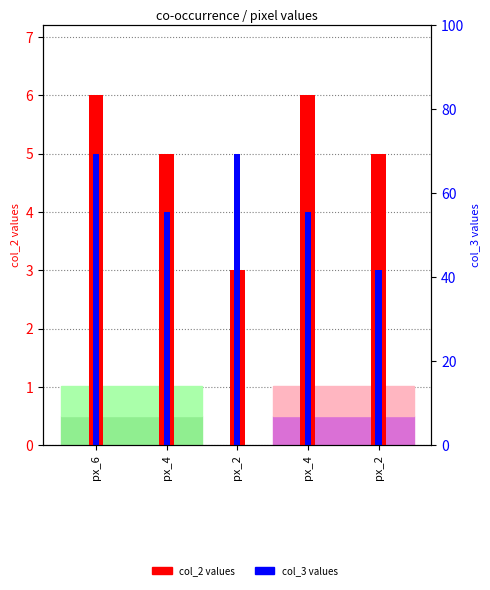

Reading left to right, transcribe all the data shown in this chart.

col_2: px_6=6	px_4=5	px_2=3	px_4=6	px_2=5
col_3: px_6=5	px_4=4	px_2=5	px_4=4	px_2=3